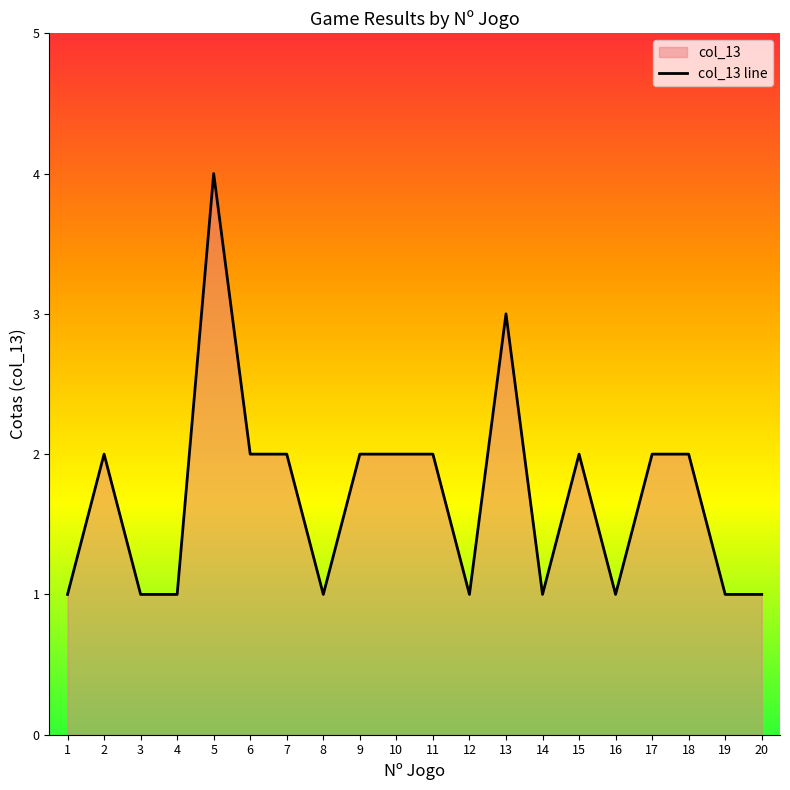

How many interior local peaks (higher than both neighbors) does the data have?

4